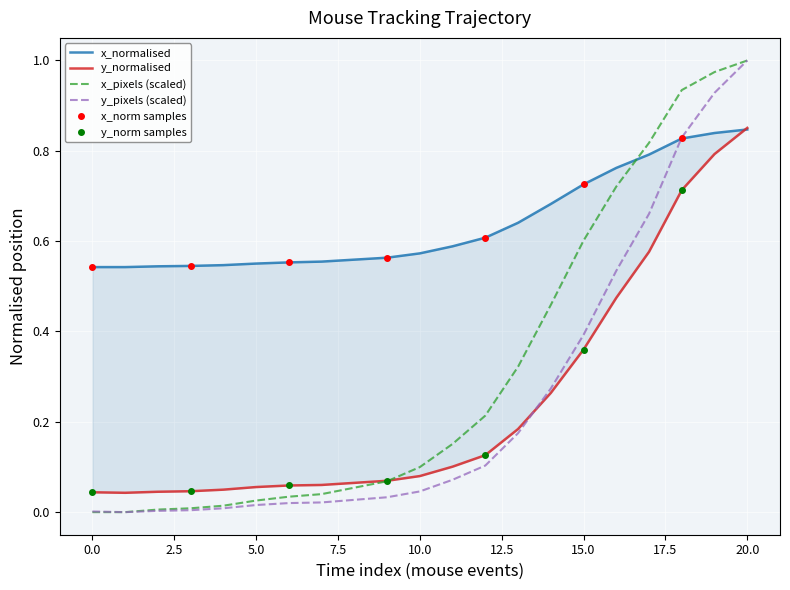

Which category has the highest value in the x_pixels (scaled) series?

20.0